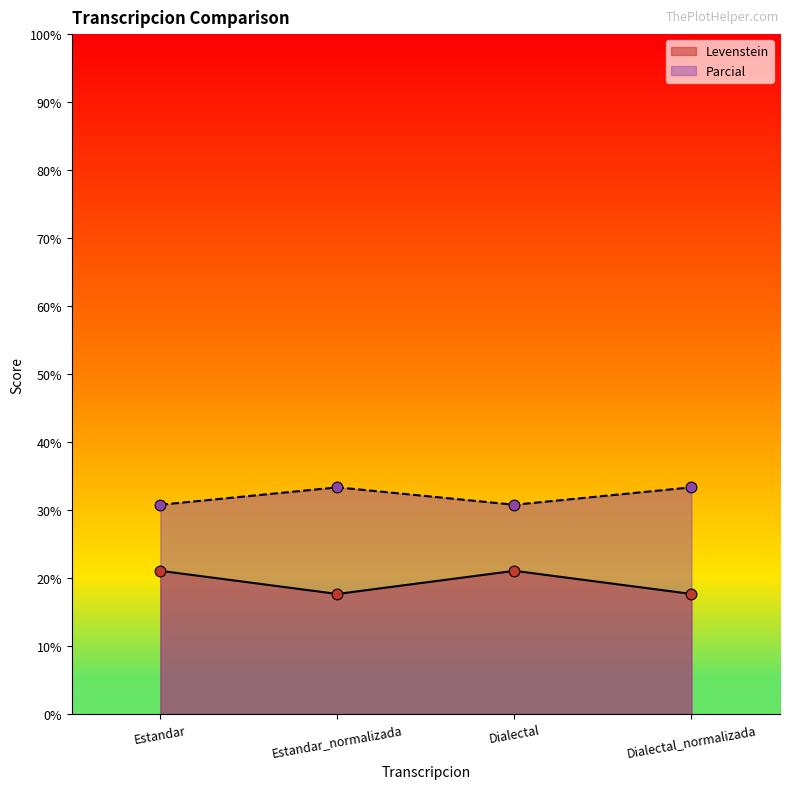

Which series has the largest total across all categories?

Parcial